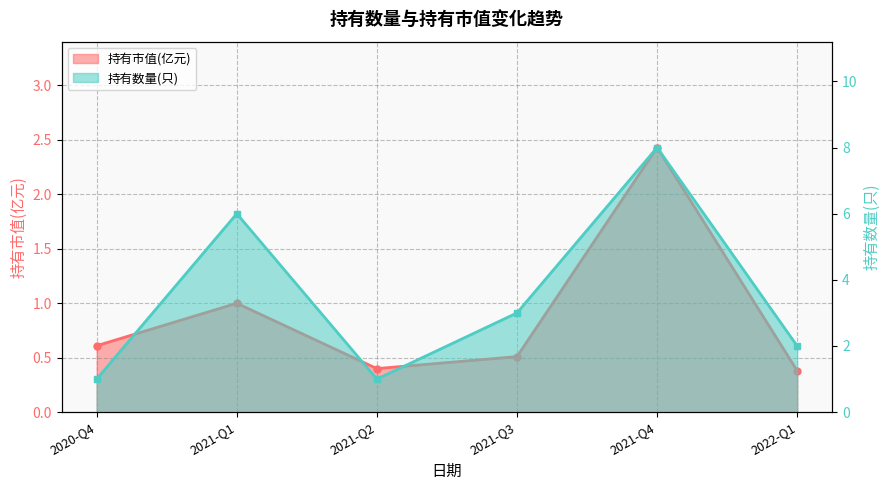

Reading left to right, what are all the values shown in this chart?

持有市值(亿元): 2020-Q4=0.6	2021-Q1=1.0	2021-Q2=0.4	2021-Q3=0.5	2021-Q4=2.4	2022-Q1=0.4
持有数量(只): 2020-Q4=1.0	2021-Q1=6.0	2021-Q2=1.0	2021-Q3=3.0	2021-Q4=8.0	2022-Q1=2.0